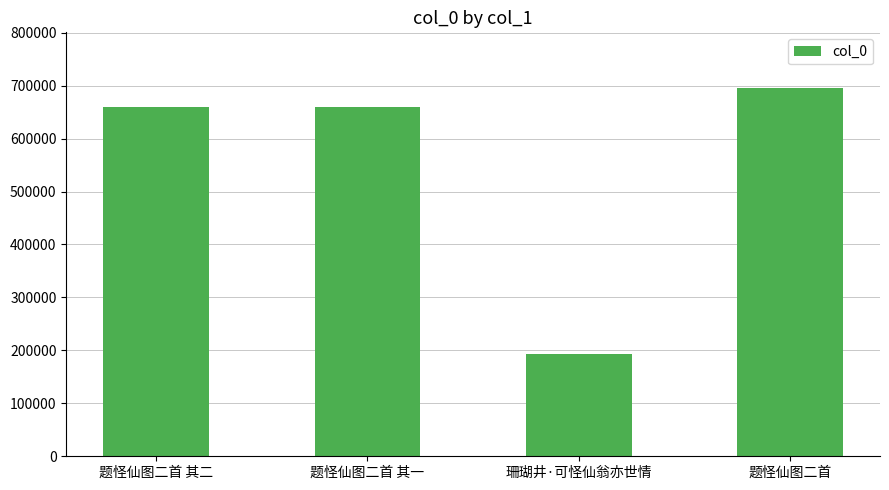

What is the label of the 2nd bar from the right?

珊瑚井·可怪仙翁亦世情